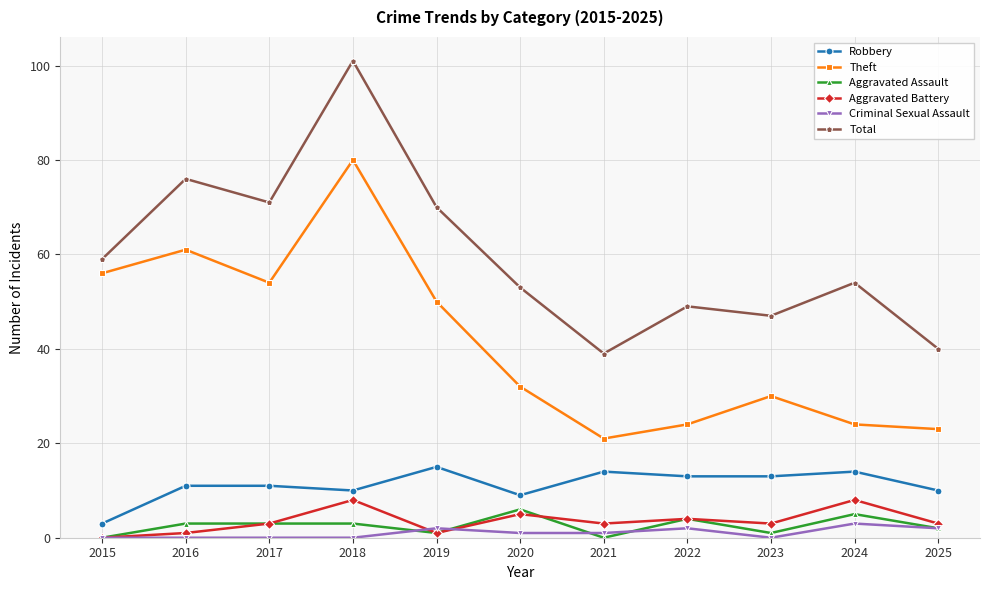

Is this an area chart (filled region under the line)?

No